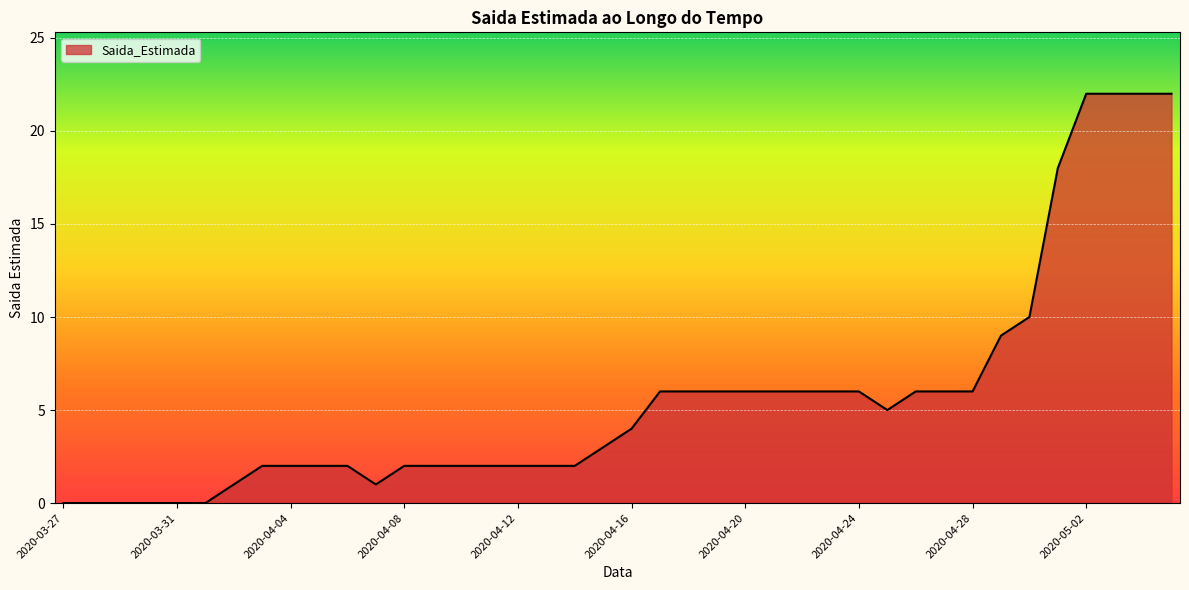

What is the greatest value displayed?

22